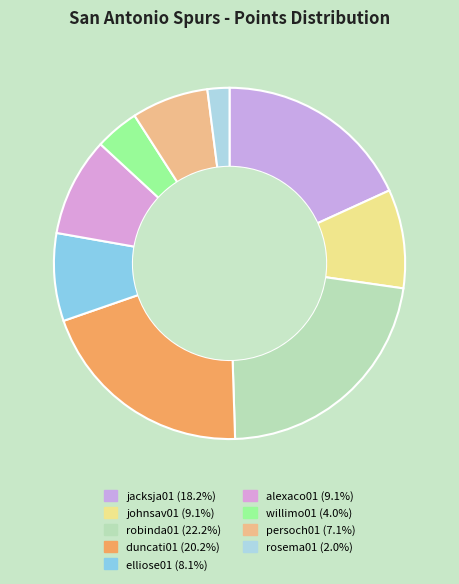

Count the number of slices in the pie.

9